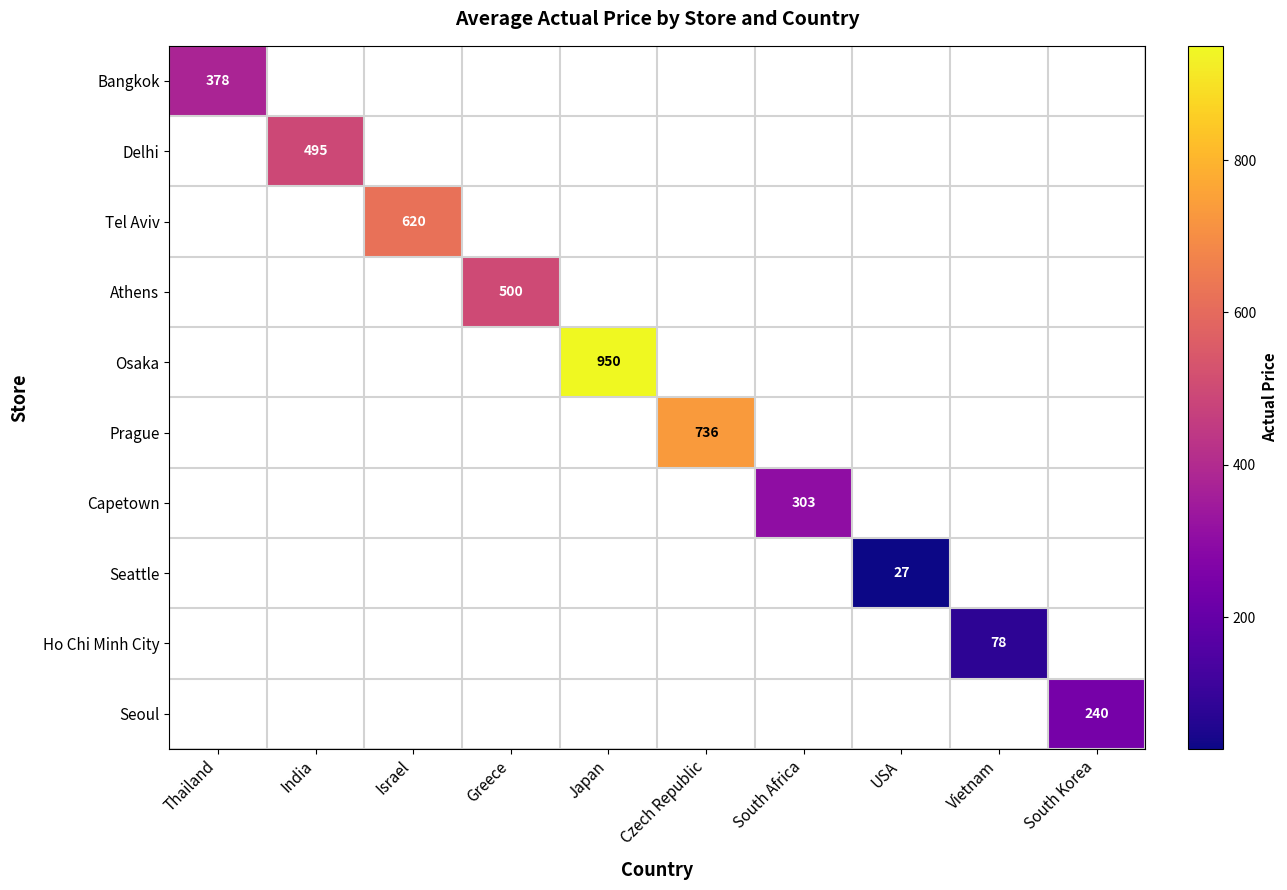

Count the number of data series in this chart.

10